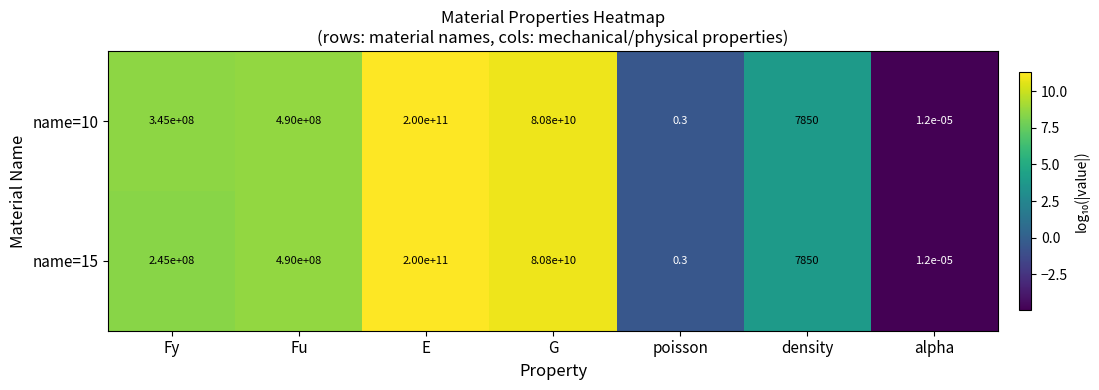

The name=10 series shows 549234804.3 at Fy. True or false?

False